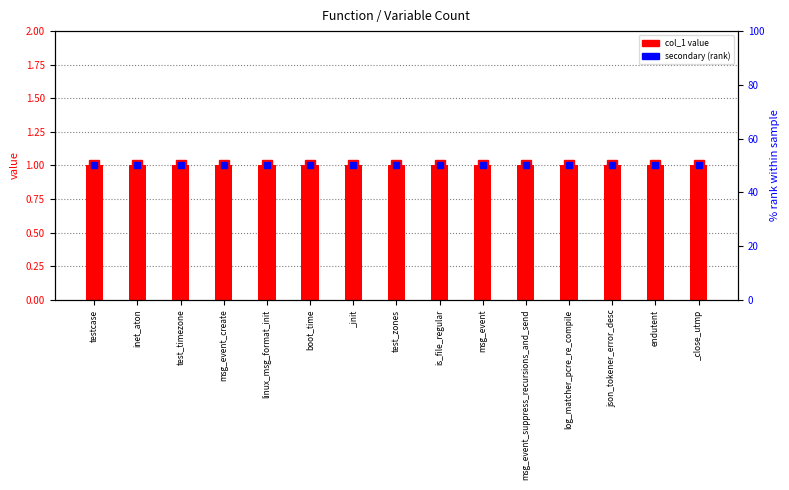

At how many categories does at least one series exceed 15?

15